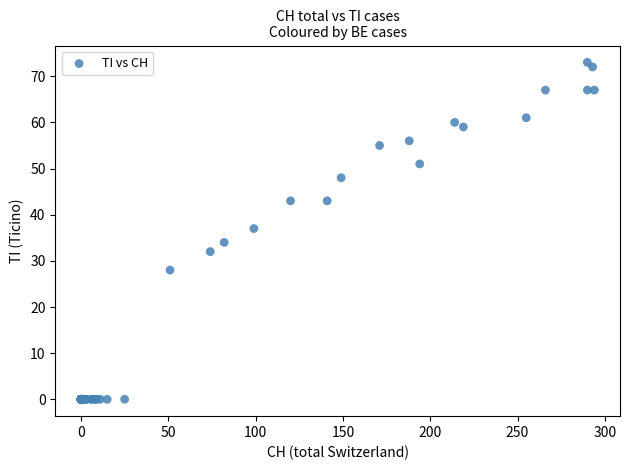

What Y value in the scatter plot is closest to 36?

37